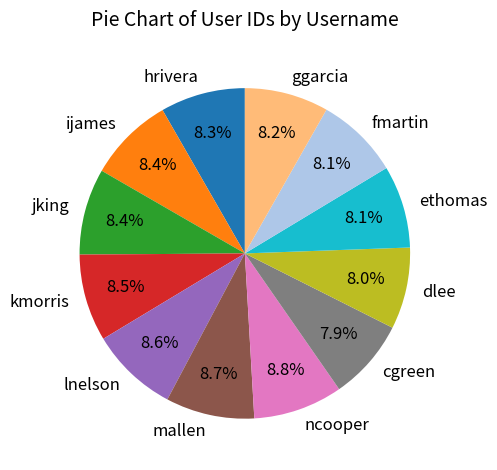

Combined, what portion of the pie is dlee and mallen?

16.7%